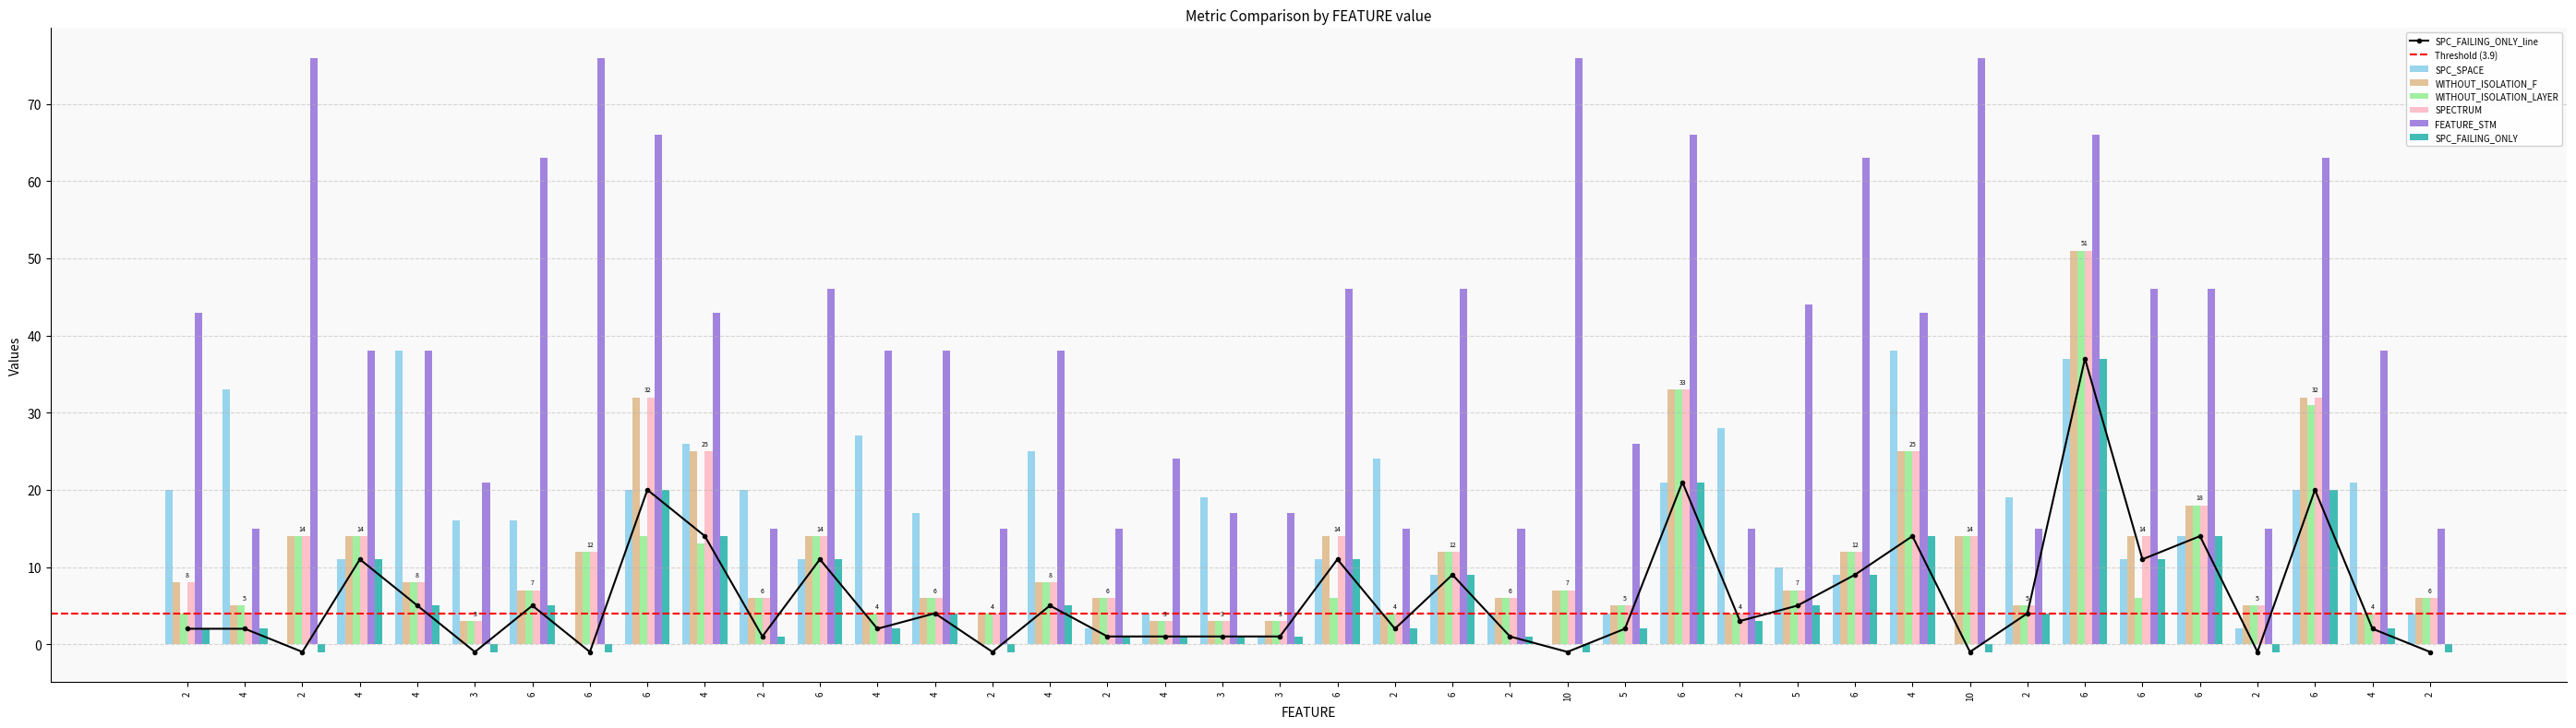

At which label is WITHOUT_ISOLATION_F closest to 27?

4